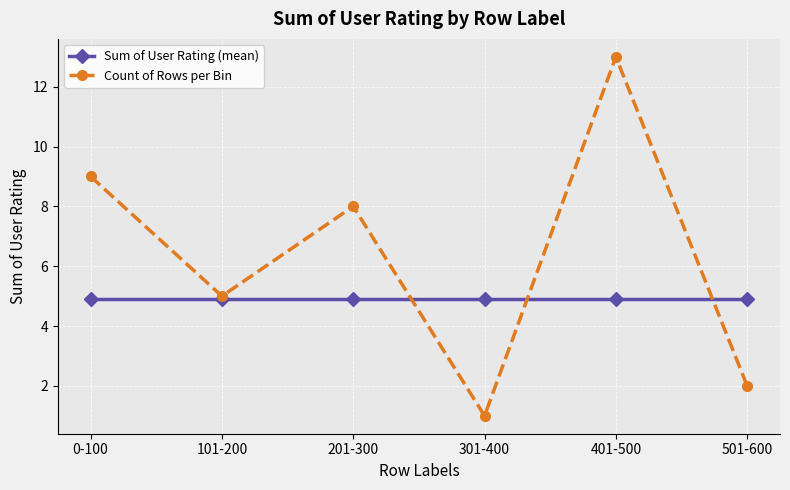

After their last crossing, which series has the higher values: Count of Rows per Bin or Sum of User Rating (mean)?

Sum of User Rating (mean)